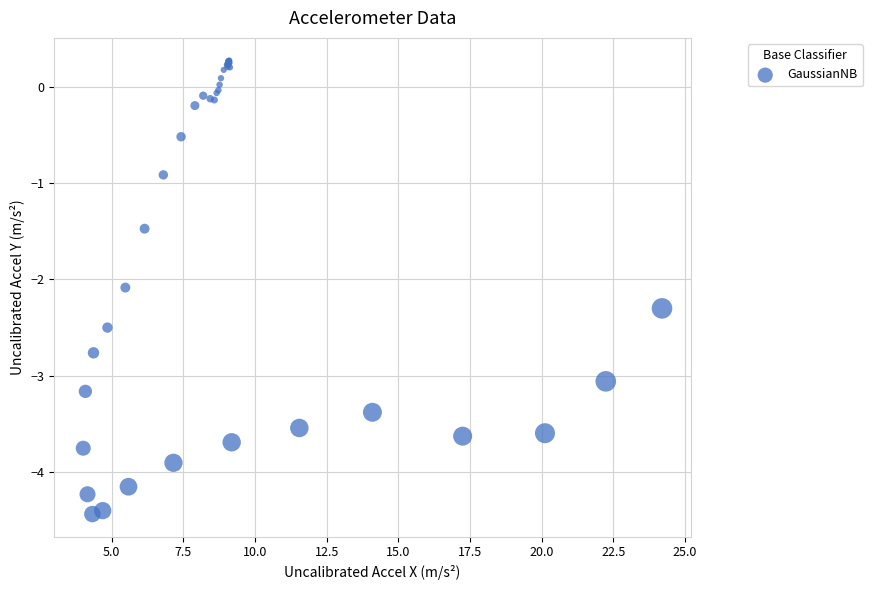

What Y value in the scatter plot is closest to -2?

-2.1